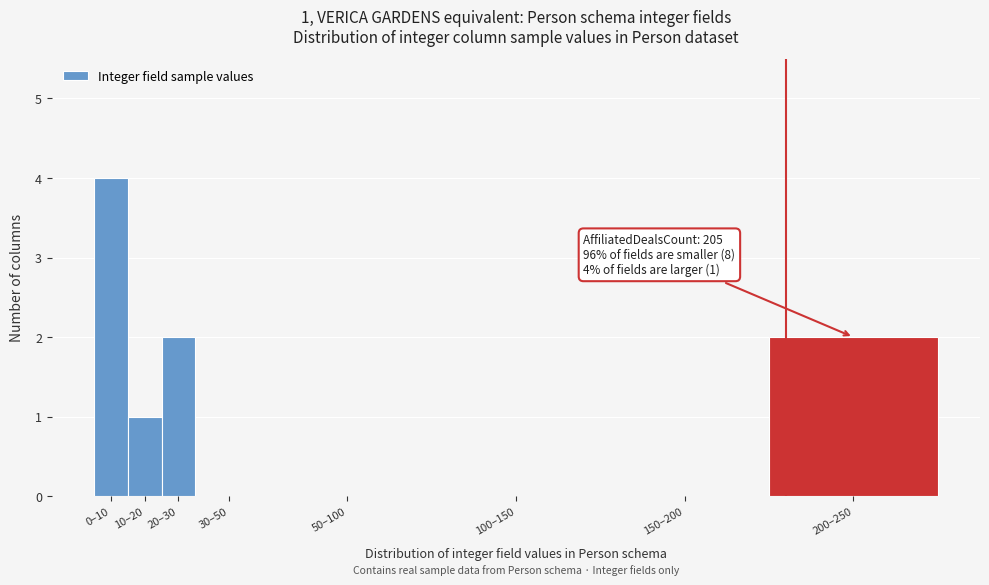

Reading left to right, extract all data points from this chart.

0–10=4	10–20=1	20–30=2	30–50=0	50–100=0	100–150=0	150–200=0	200–250=2